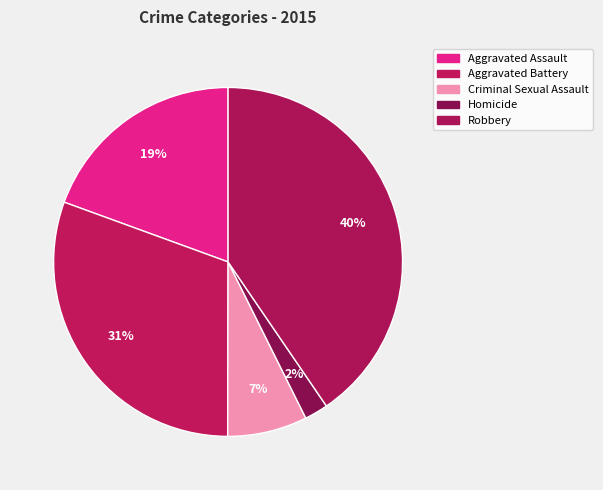

Does Robbery account for over 50% of the chart?

No